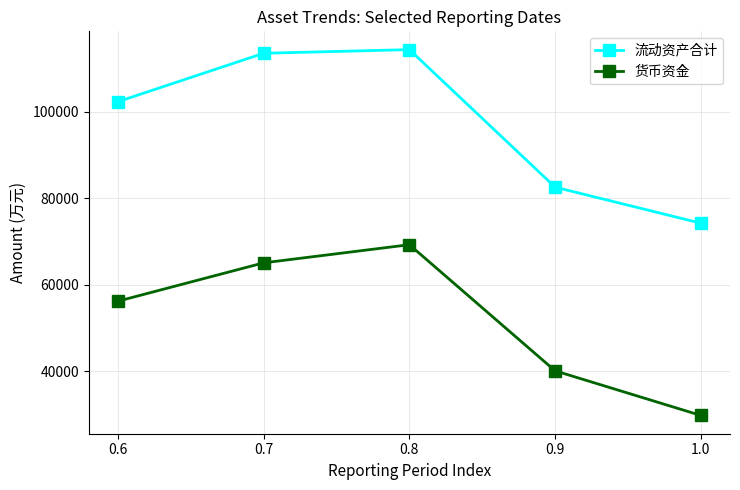

Reading left to right, transcribe all the data shown in this chart.

流动资产合计: 102343	113536	114375	82587	74254
货币资金: 56233	65096	69287	40133	29827